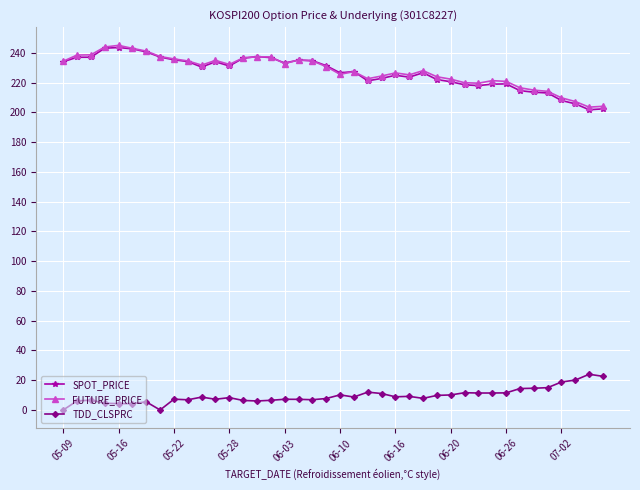

What is the minimum value for FUTURE_PRICE?

203.5